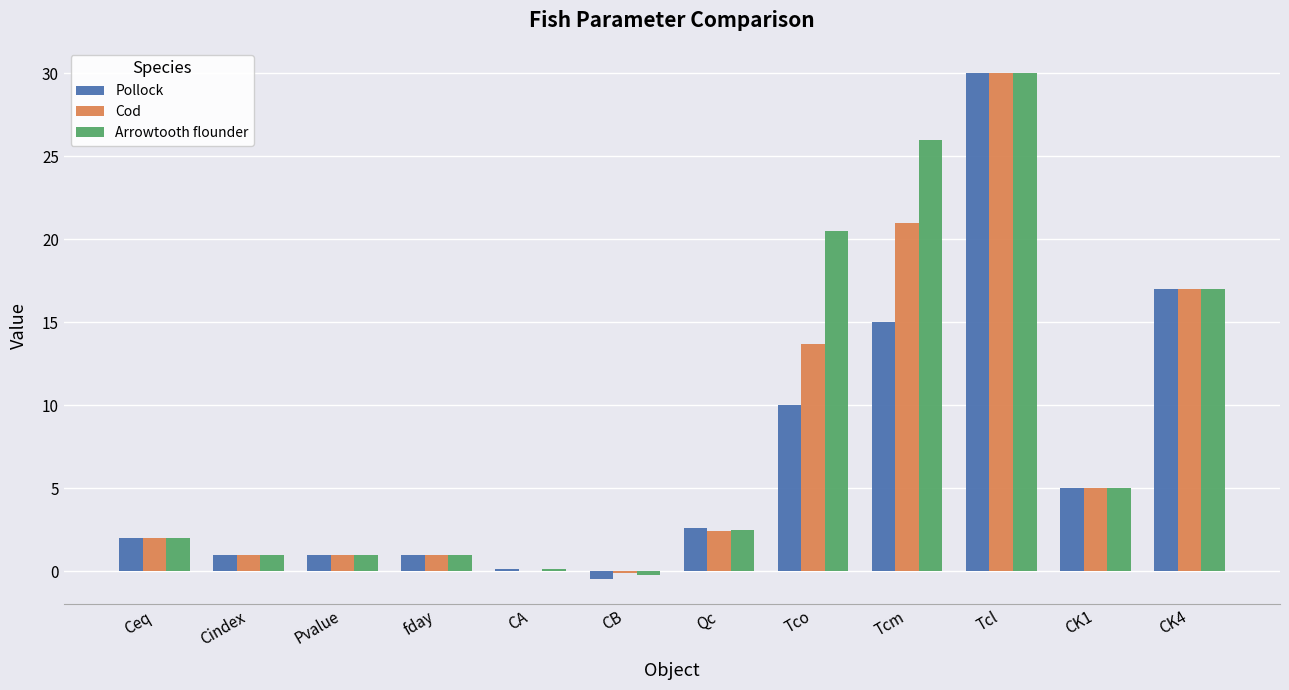

Which series changed the most between CB and Tcm?

Arrowtooth flounder